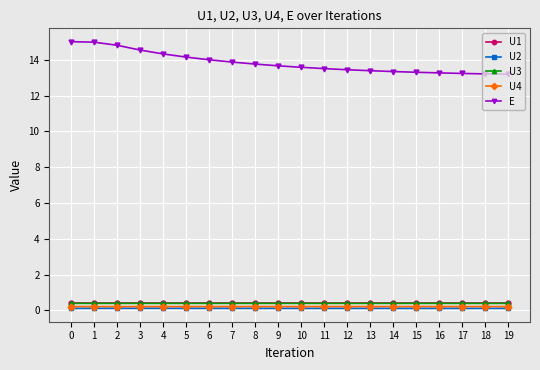

True or false: U4 and U2 cross at least once.

False